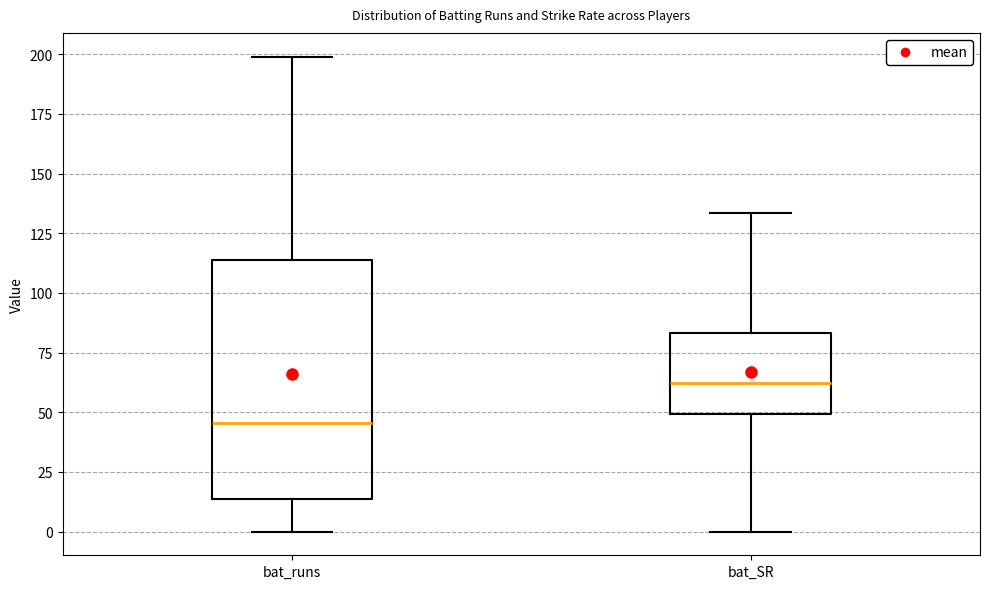

Comparing the boxes themselves (not the whiskers), which one is the tallest?

bat_runs